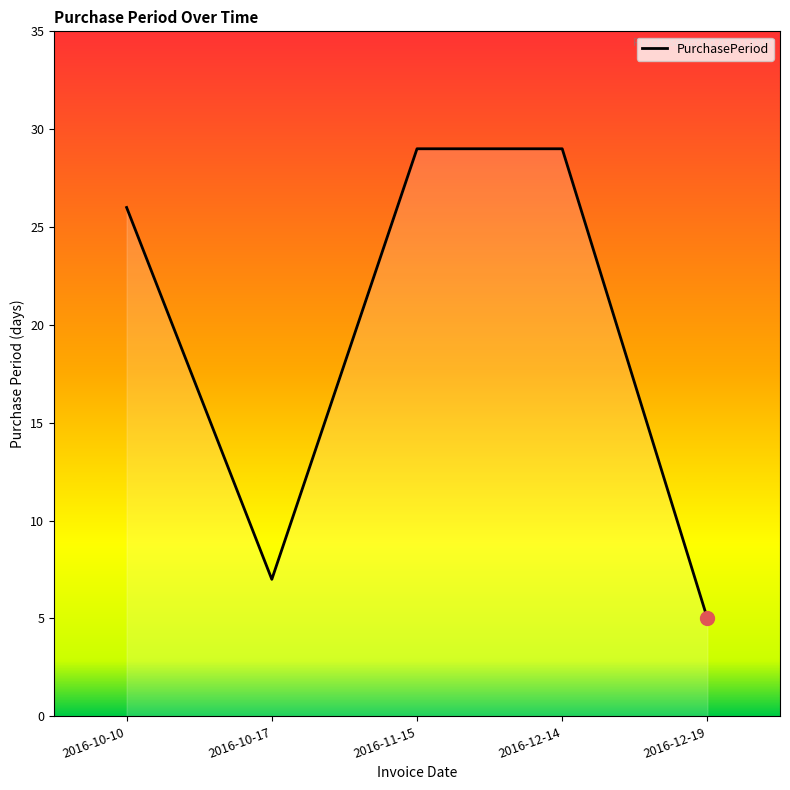

What is the ratio of the value at 2016-12-14 to the value at 2016-12-19?

5.8